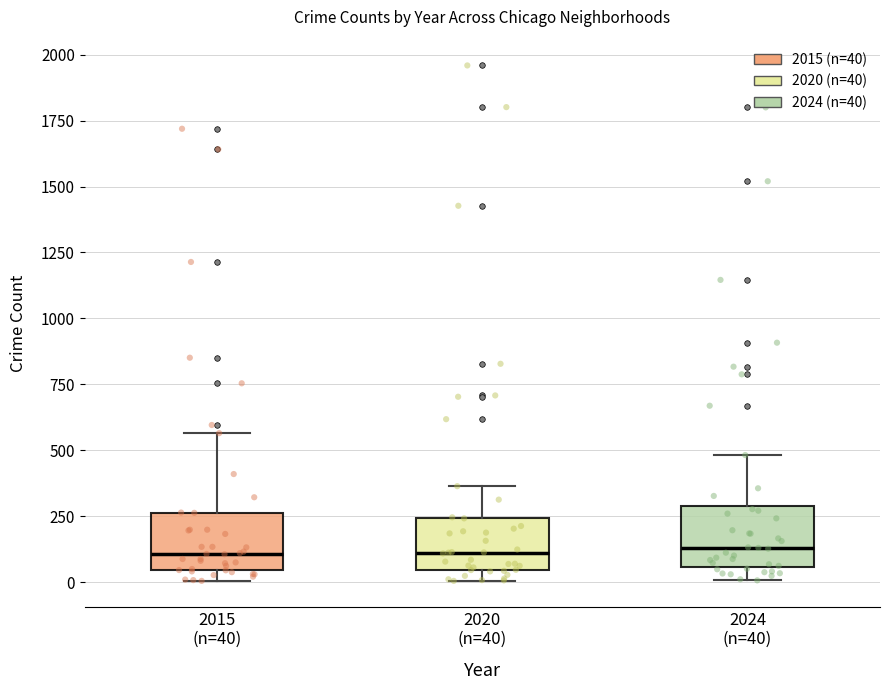

Where is the lower edge of the box for 2015 (n=40) on the y-axis? The values are not printed on the chart, so give them approximately, as read against the axis.

50